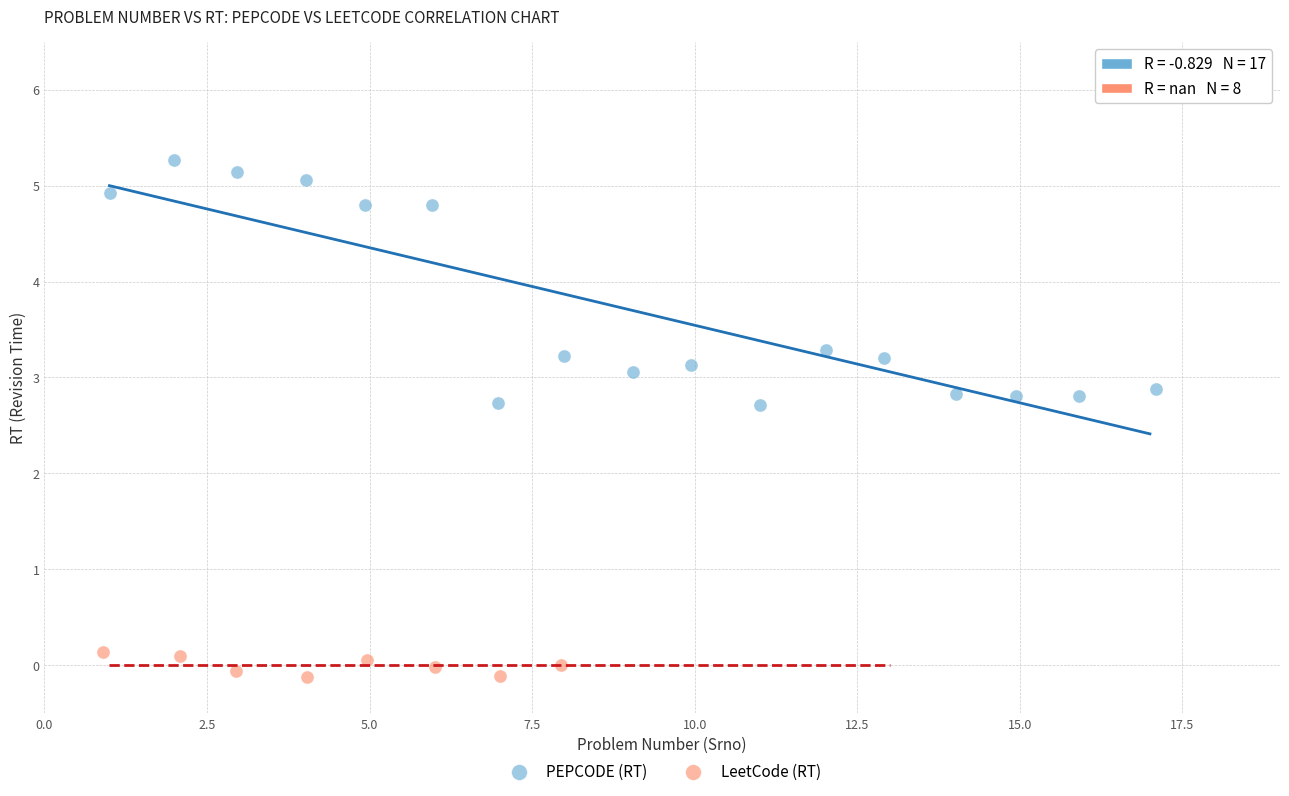

Which series has the widest spread of Y values?

PEPCODE (RT)